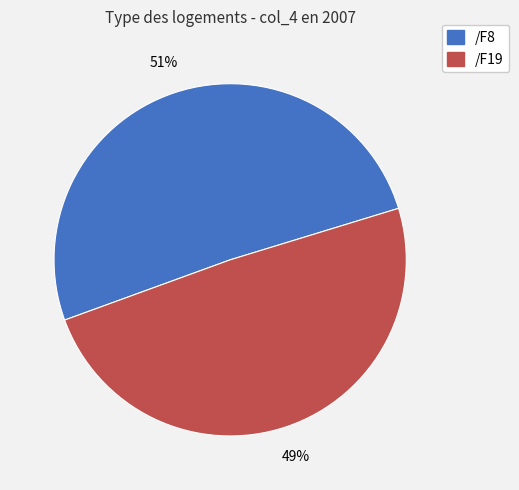

To the nearest percent, what is the combined percentage of /F19 and /F8?

100%